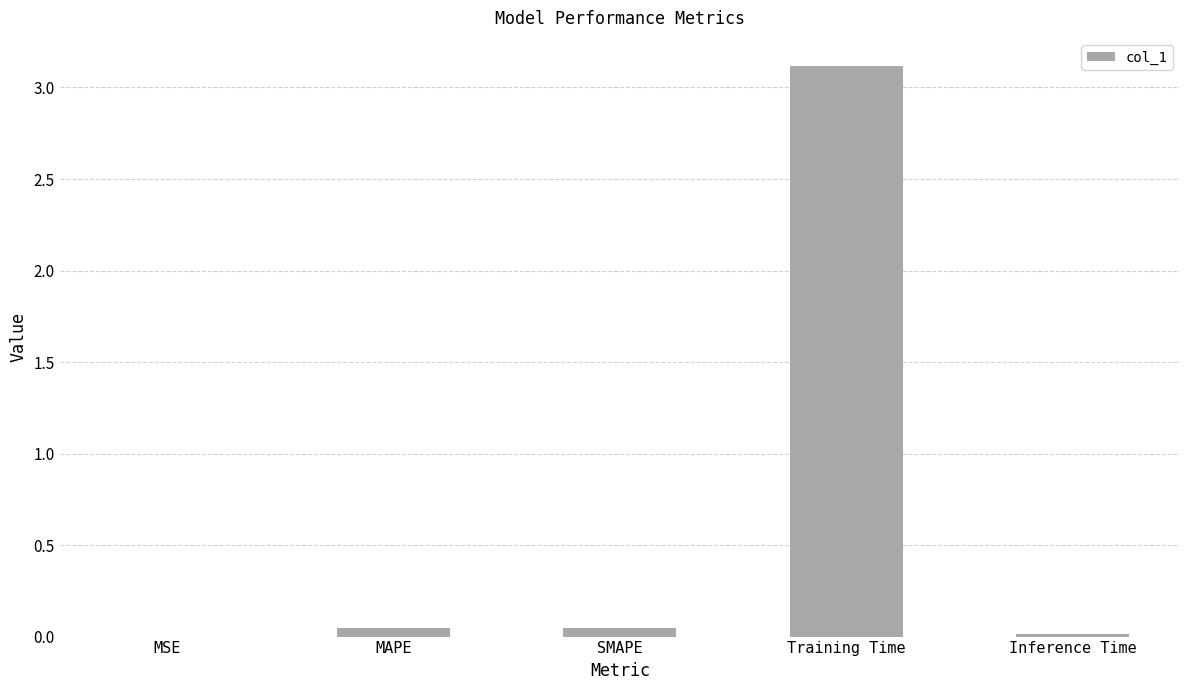

What is the greatest value displayed?

3.1